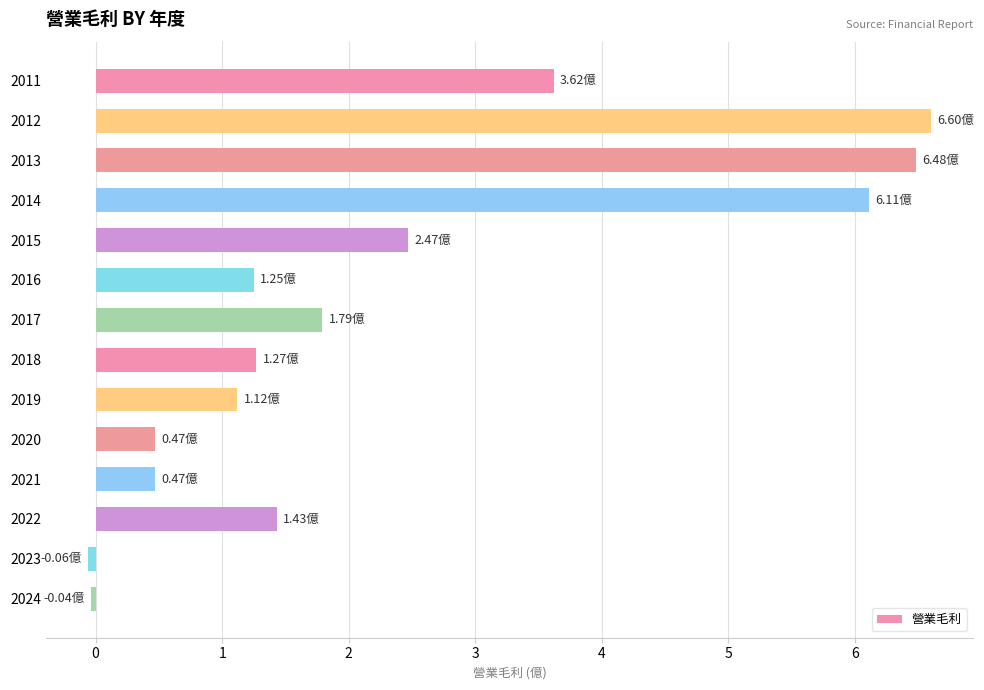

What is the average value?

2.4